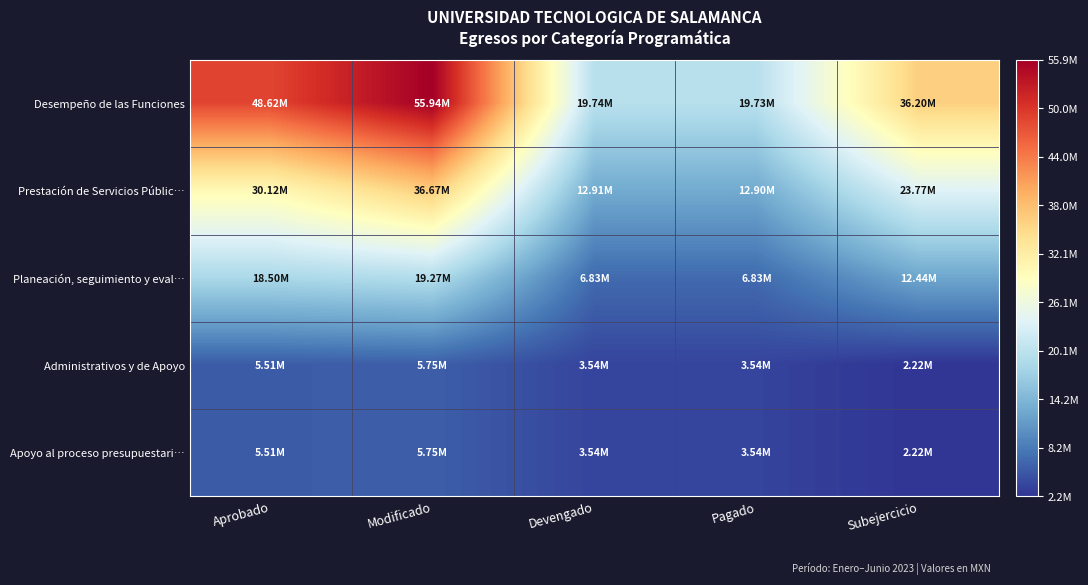

List the series in order of their peak value, lowest first.

Administrativos y de Apoyo, Apoyo al proceso presupuestari…, Planeación, seguimiento y eval…, Prestación de Servicios Públic…, Desempeño de las Funciones